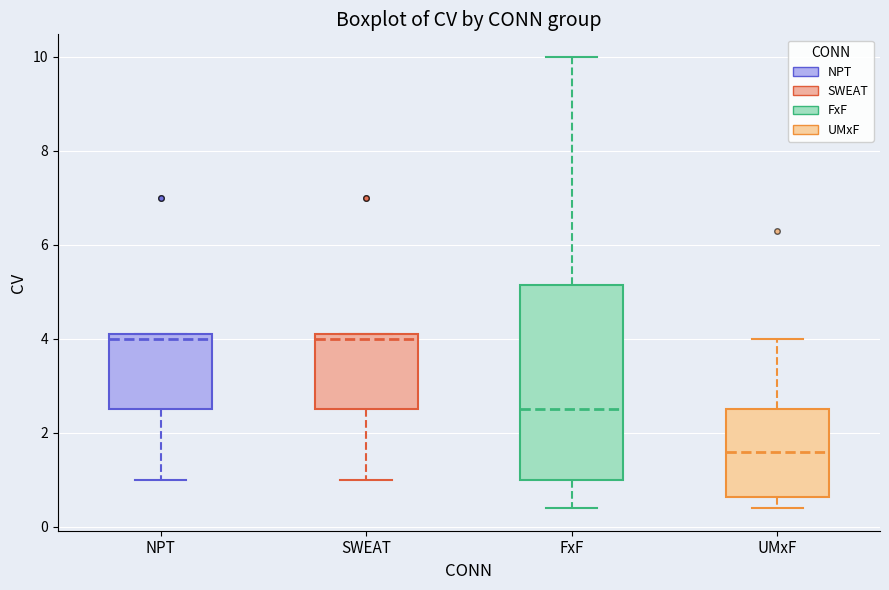

Comparing the boxes themselves (not the whiskers), which one is the tallest?

FxF